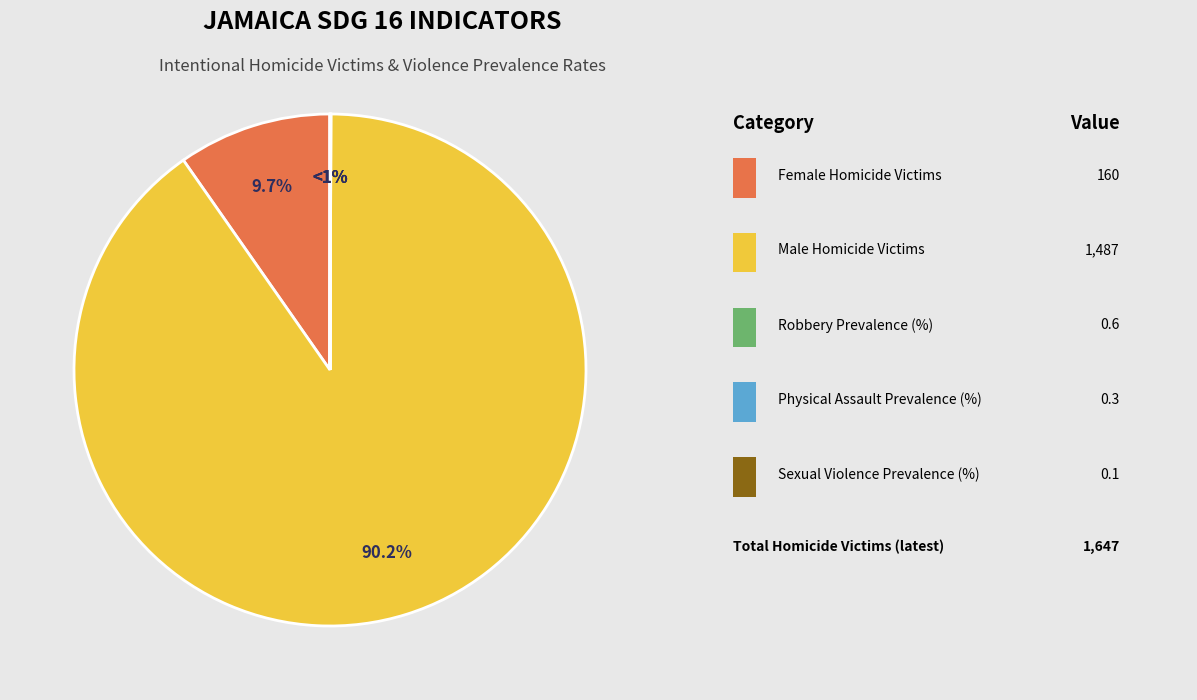

Combined, what portion of the pie is Both sexes (Sexual Violence) and Male?

90.2%